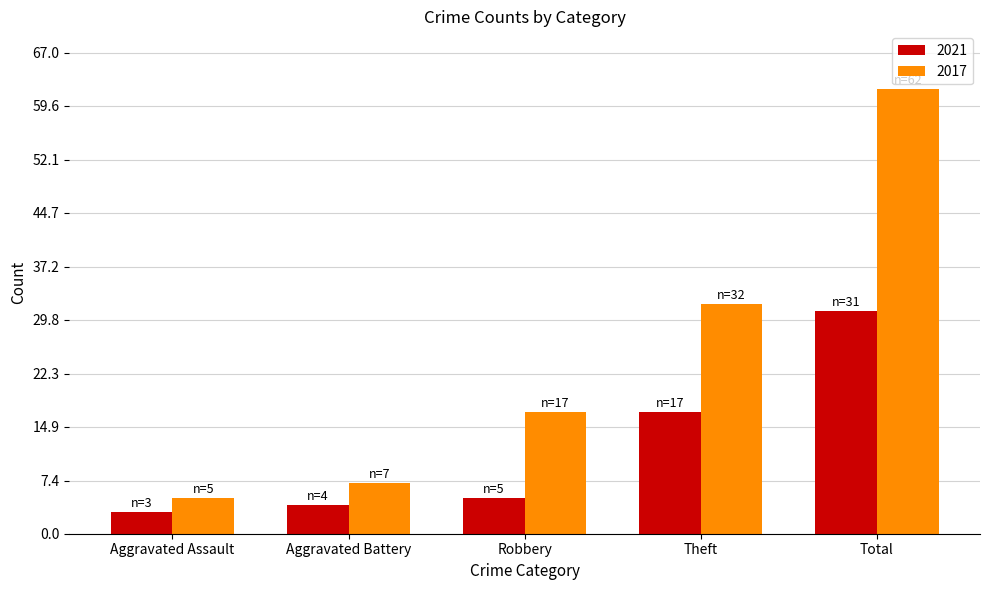

List the series in order of their overall mean, highest first.

2017, 2021